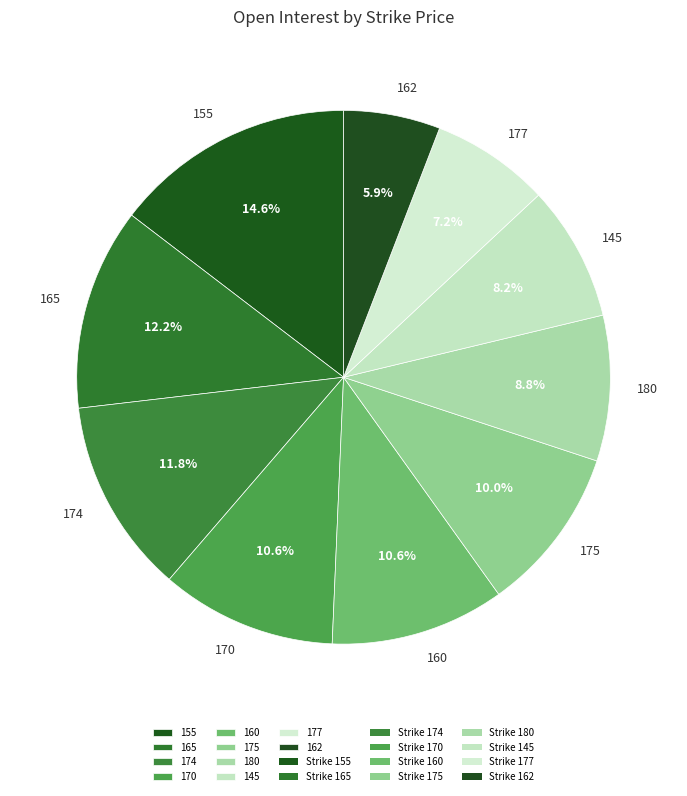

What is the largest slice in the pie chart?

155